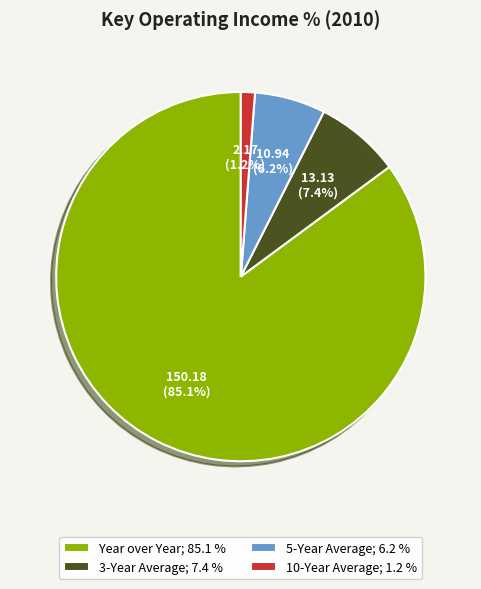

To the nearest percent, what percentage of the pie is Year over Year?

85%